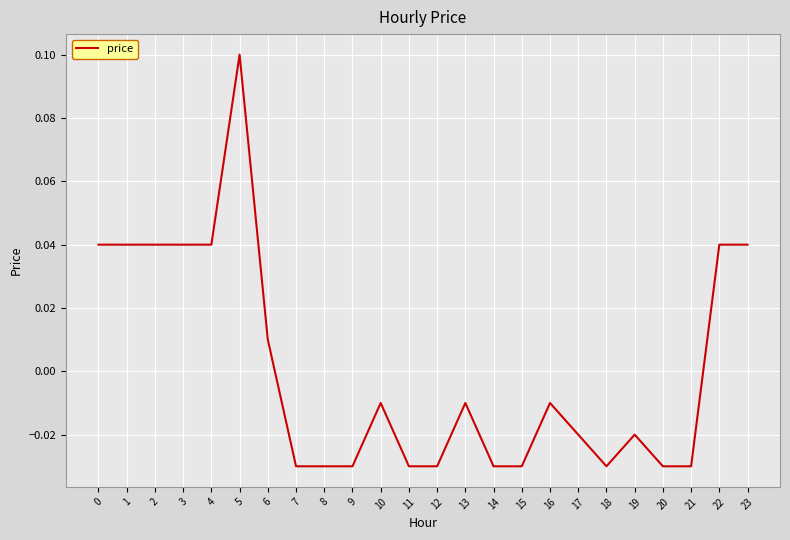

The value at 23 is 0.1. True or false?

False